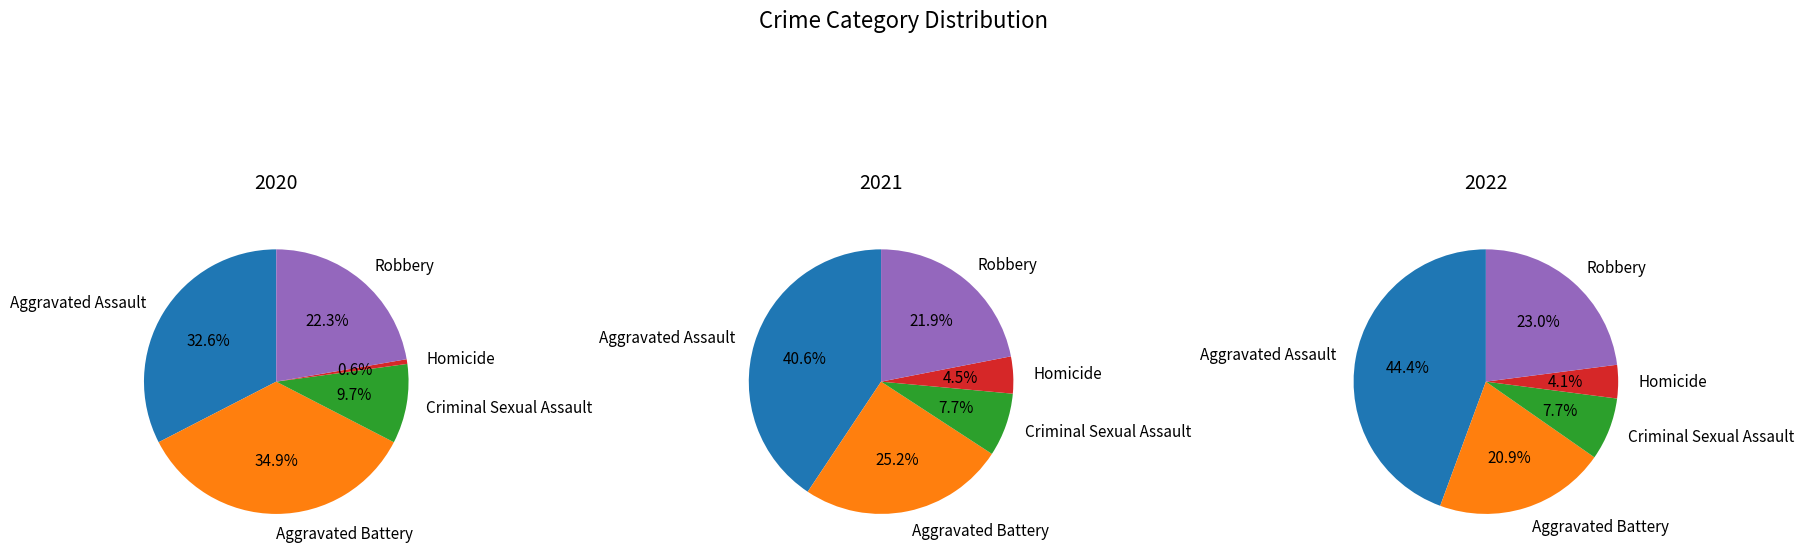

Rank the categories by 2021 value from highest to lowest.

Aggravated Assault, Aggravated Battery, Robbery, Criminal Sexual Assault, Homicide